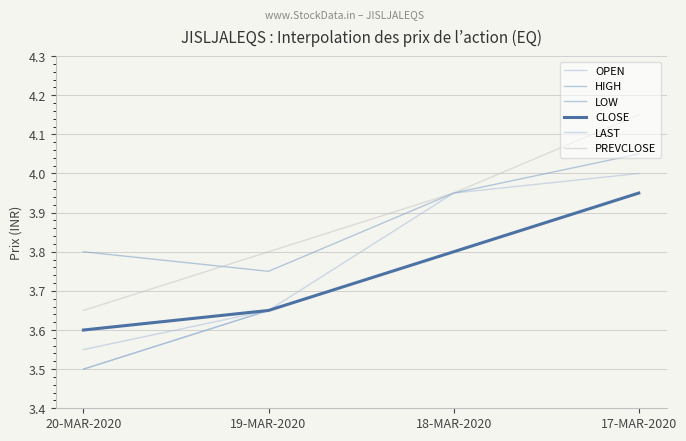

Reading right to left, list all the values displayed in this chart.

OPEN: 17-MAR-2020=4.0	18-MAR-2020=4.0	19-MAR-2020=3.6	20-MAR-2020=3.5
HIGH: 17-MAR-2020=4.0	18-MAR-2020=4.0	19-MAR-2020=3.8	20-MAR-2020=3.8
LOW: 17-MAR-2020=4.0	18-MAR-2020=3.8	19-MAR-2020=3.6	20-MAR-2020=3.5
CLOSE: 17-MAR-2020=4.0	18-MAR-2020=3.8	19-MAR-2020=3.6	20-MAR-2020=3.6
LAST: 17-MAR-2020=4.0	18-MAR-2020=3.8	19-MAR-2020=3.6	20-MAR-2020=3.5
PREVCLOSE: 17-MAR-2020=4.2	18-MAR-2020=4.0	19-MAR-2020=3.8	20-MAR-2020=3.6